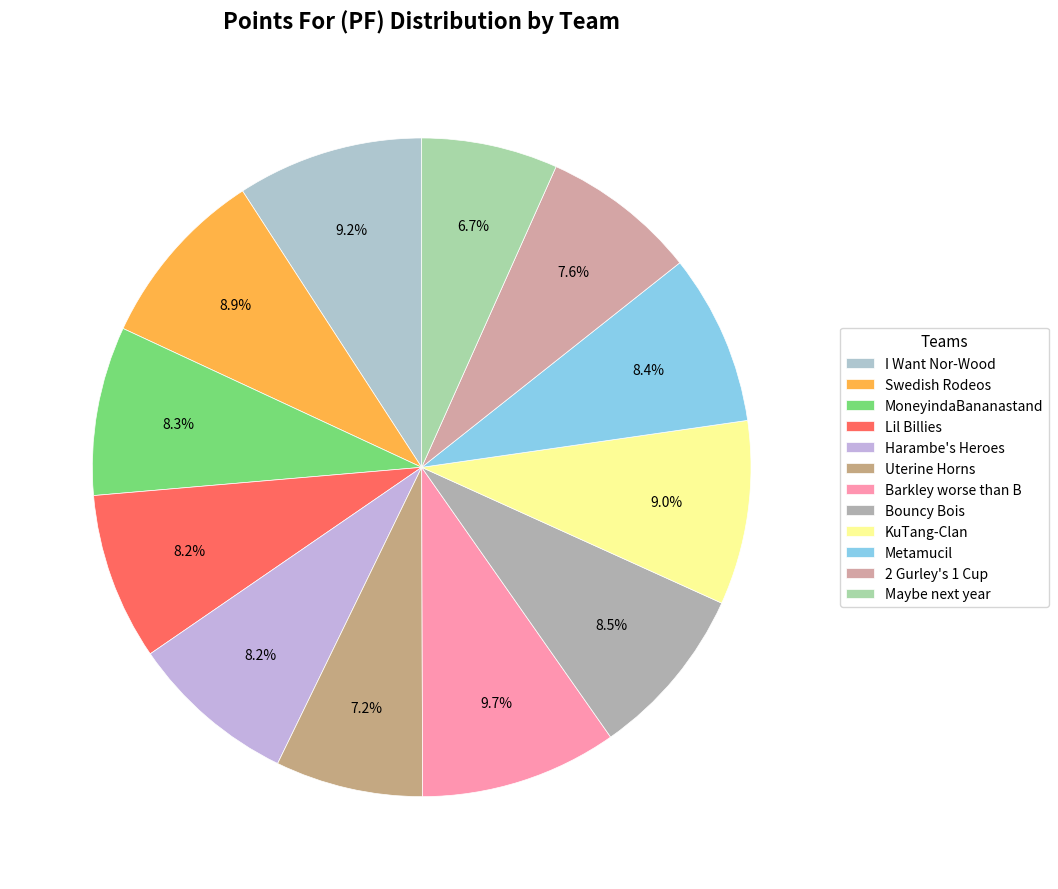

The Maybe next year slice represents 1% of the pie. True or false?

False